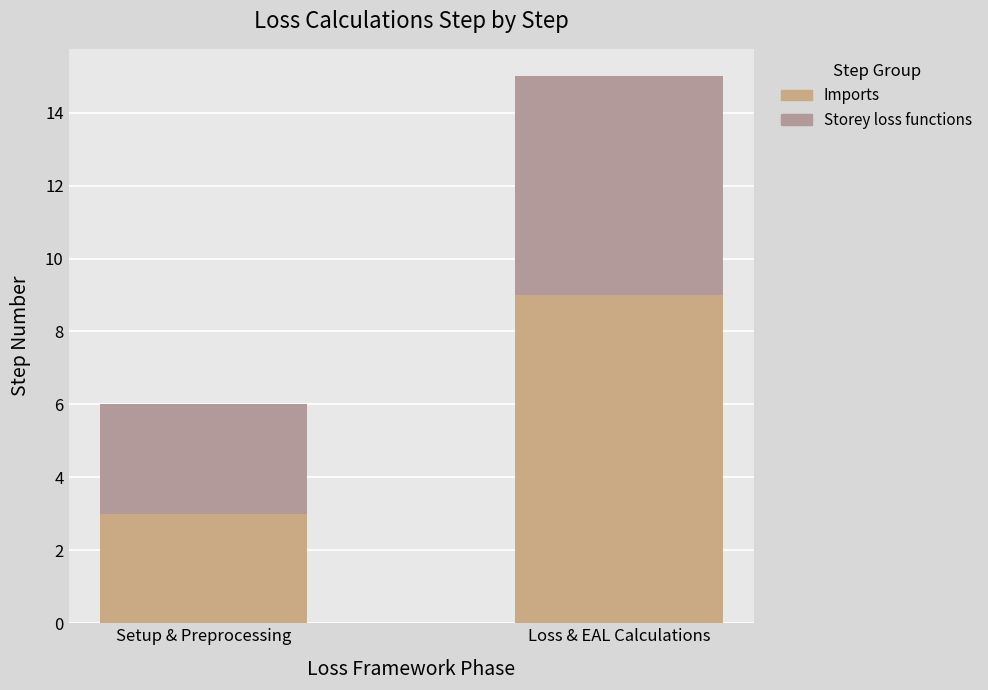

Are the bars grouped side by side (vs. stacked)?

No